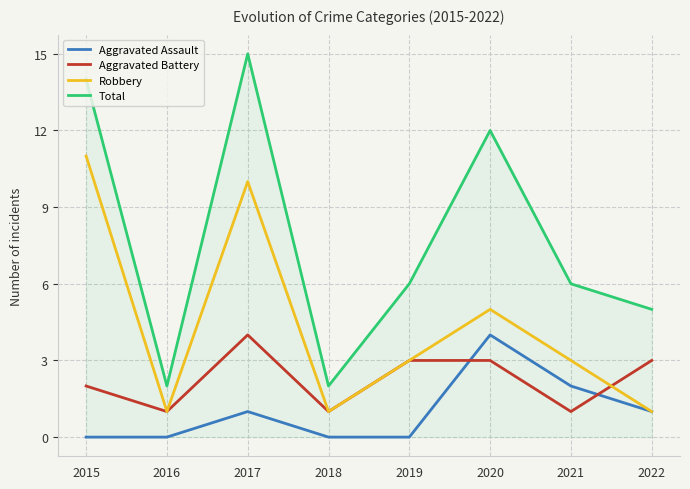

Is it true that Robbery equals 11 at 2015?

True